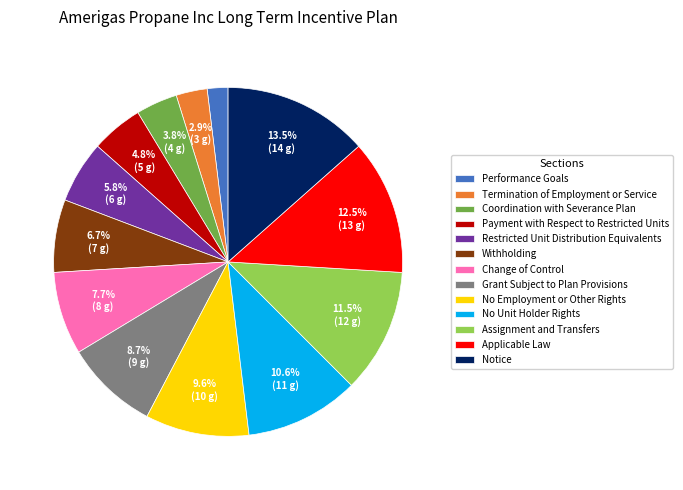

What is the largest slice in the pie chart?

Notice